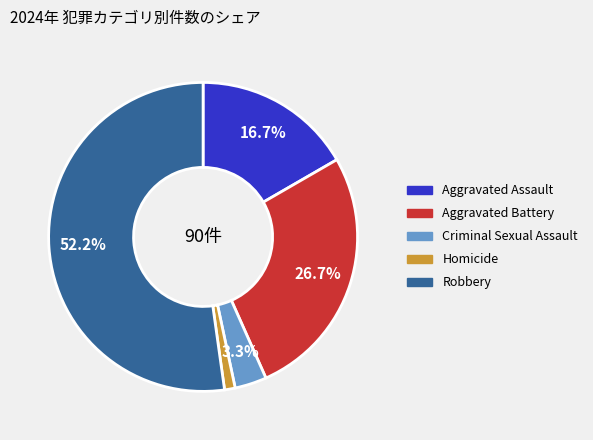

Between Homicide and Robbery, which is larger?

Robbery